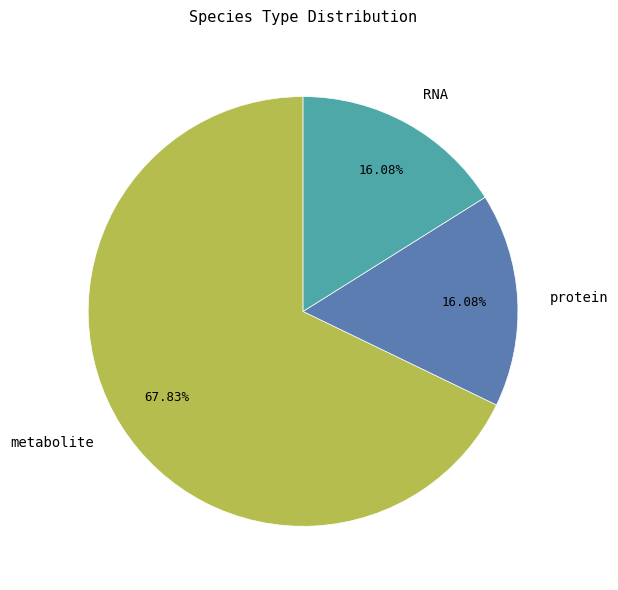

Is metabolite the majority of the pie?

Yes